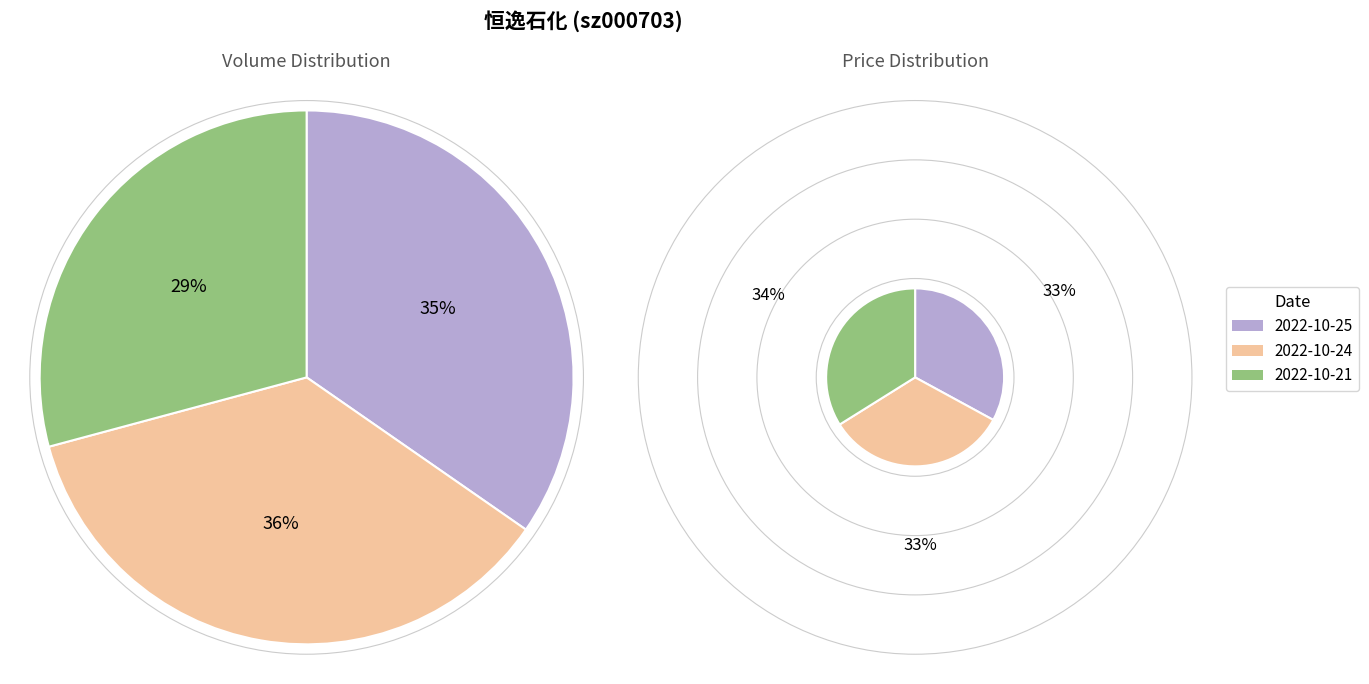

Does any single category account for the majority?

No